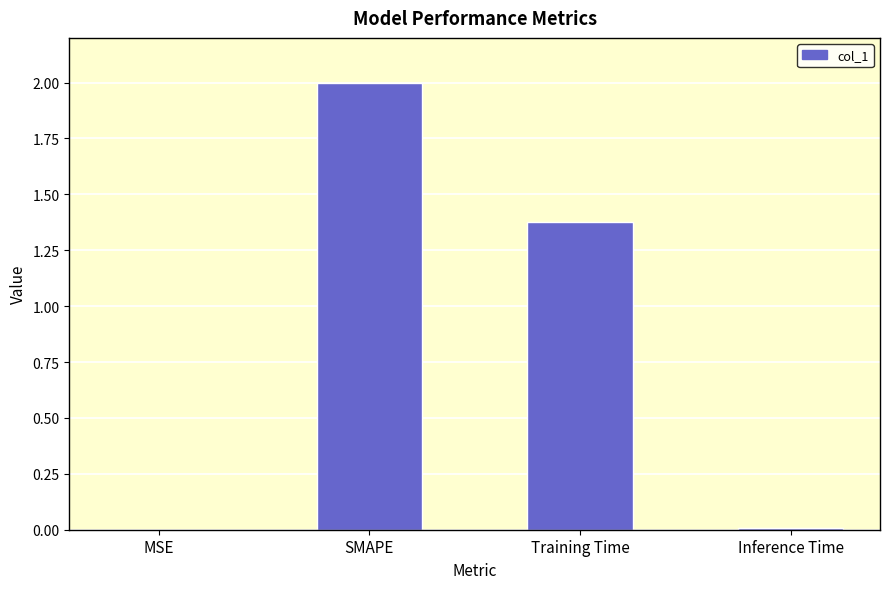

What is the sum of all values?

3.4